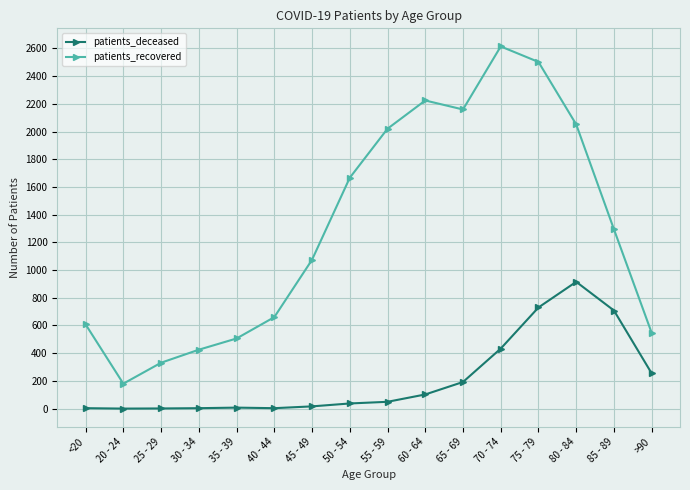

What is the maximum value shown in the chart?

2614